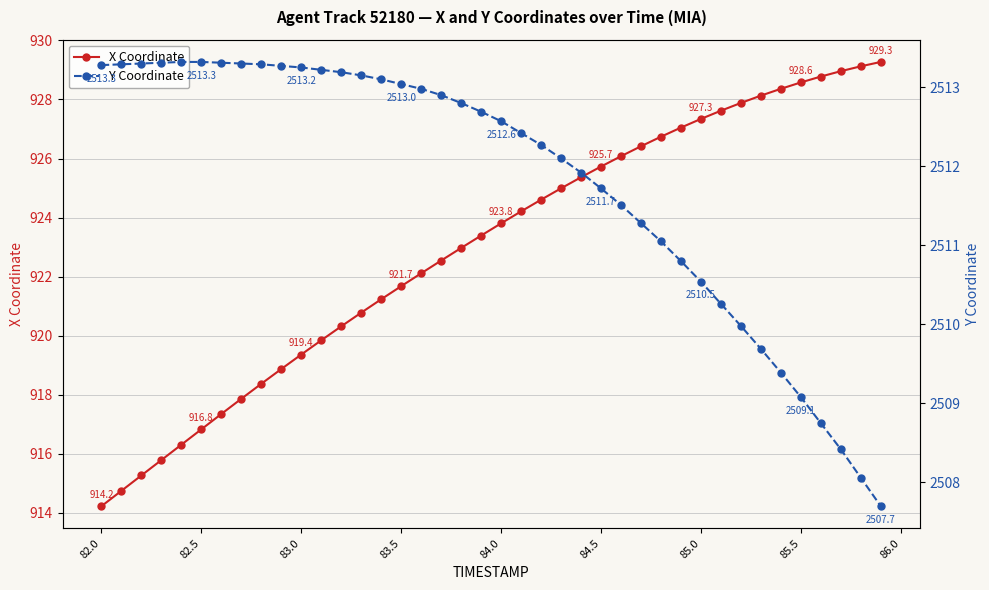

How many lines are shown in the chart?

2